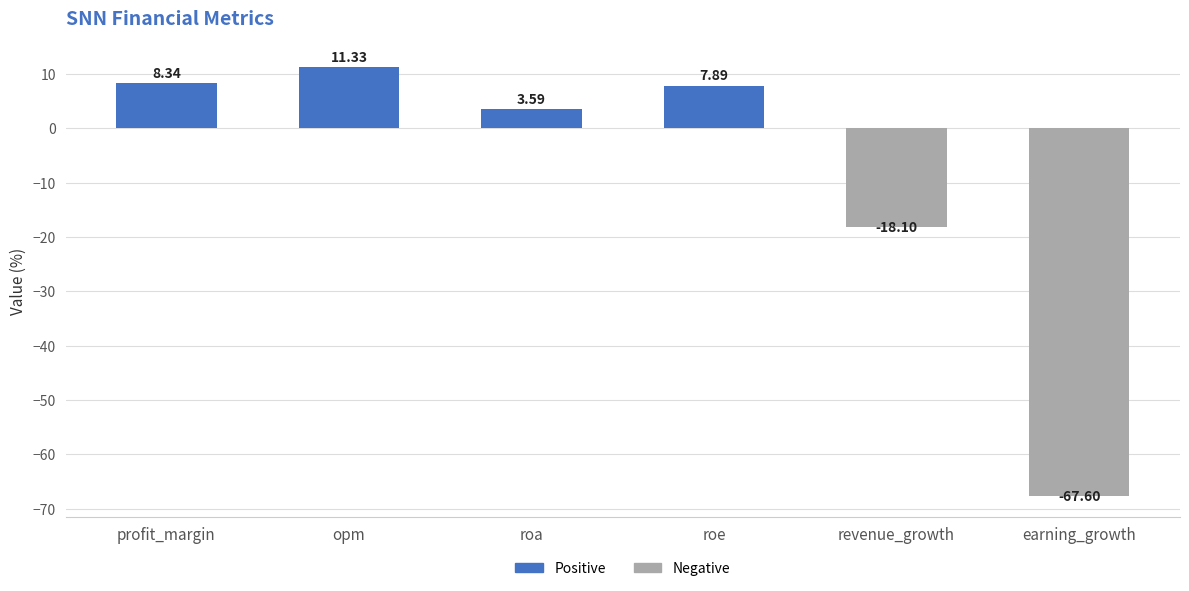

List the labels in order of value, smallest first.

earning_growth, revenue_growth, roa, roe, profit_margin, opm